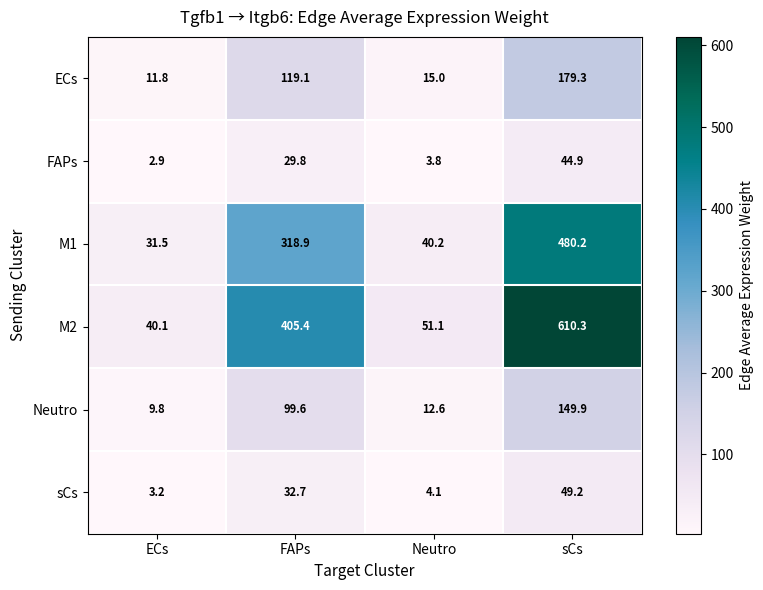

Rank the series by their maximum value, from highest to lowest.

M2, M1, ECs, Neutro, sCs, FAPs